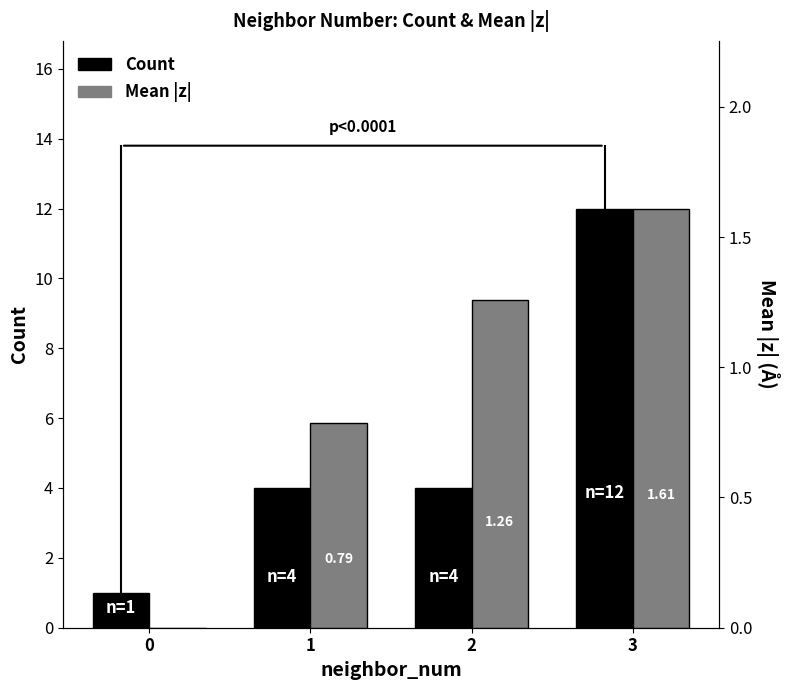

What is the average value of the Count series?

5.2